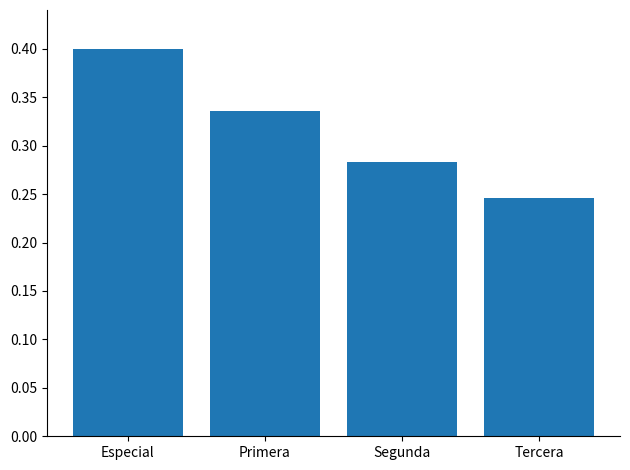

List the labels in order of value, largest first.

Especial, Primera, Segunda, Tercera